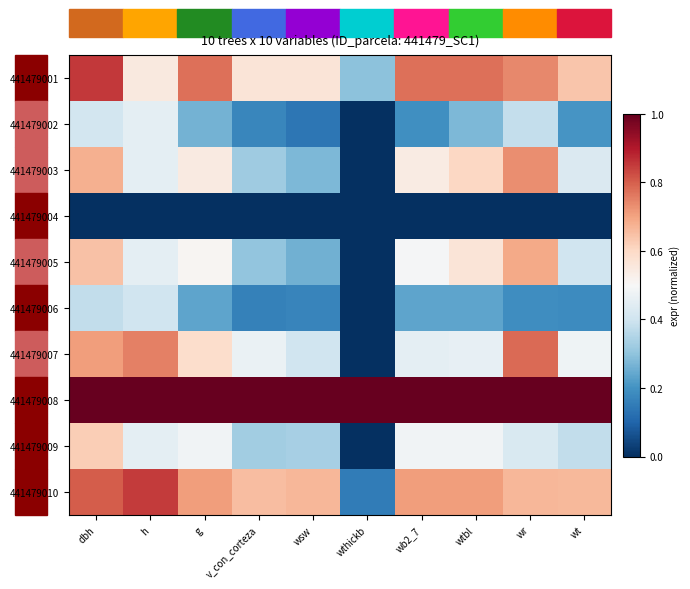

At wthickb, list the series in order from smallest to largest.

441479002, 441479003, 441479004, 441479005, 441479006, 441479007, 441479009, 441479010, 441479001, 441479008